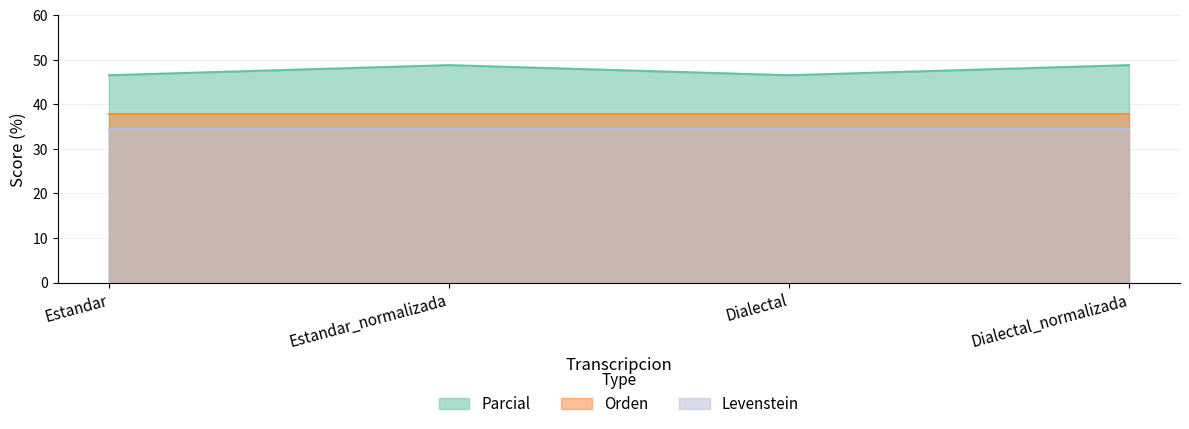

At which label is Orden closest to 37?

Estandar